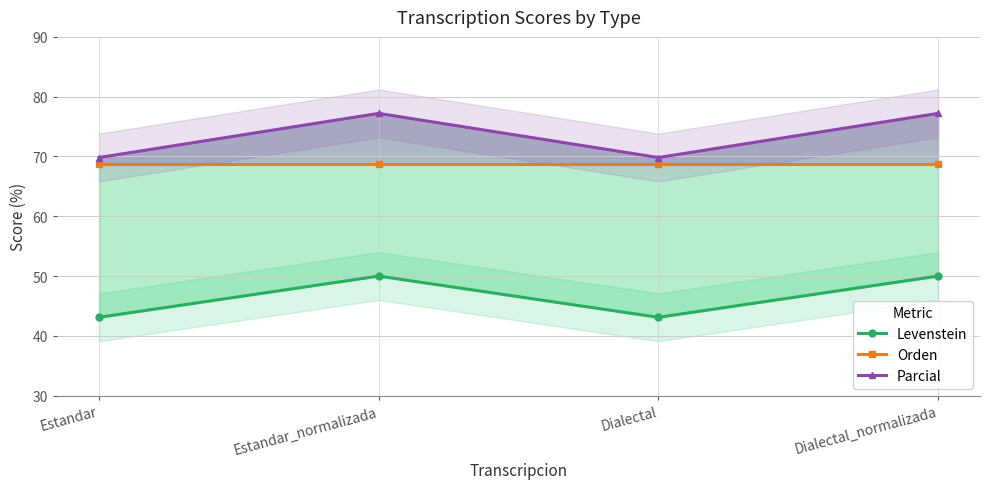

True or false: Parcial and Orden cross at least once.

False